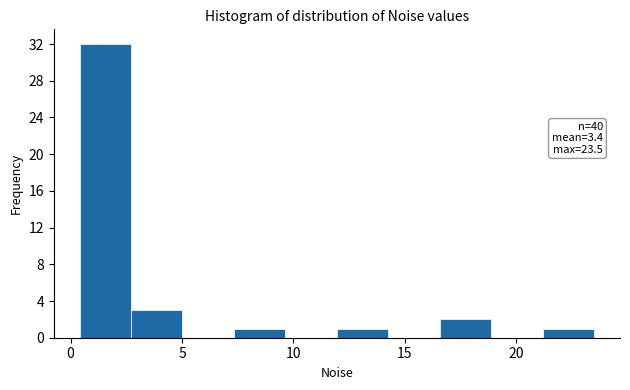

Which range on the x-axis has the tallest bar?

0.5 to 2.5